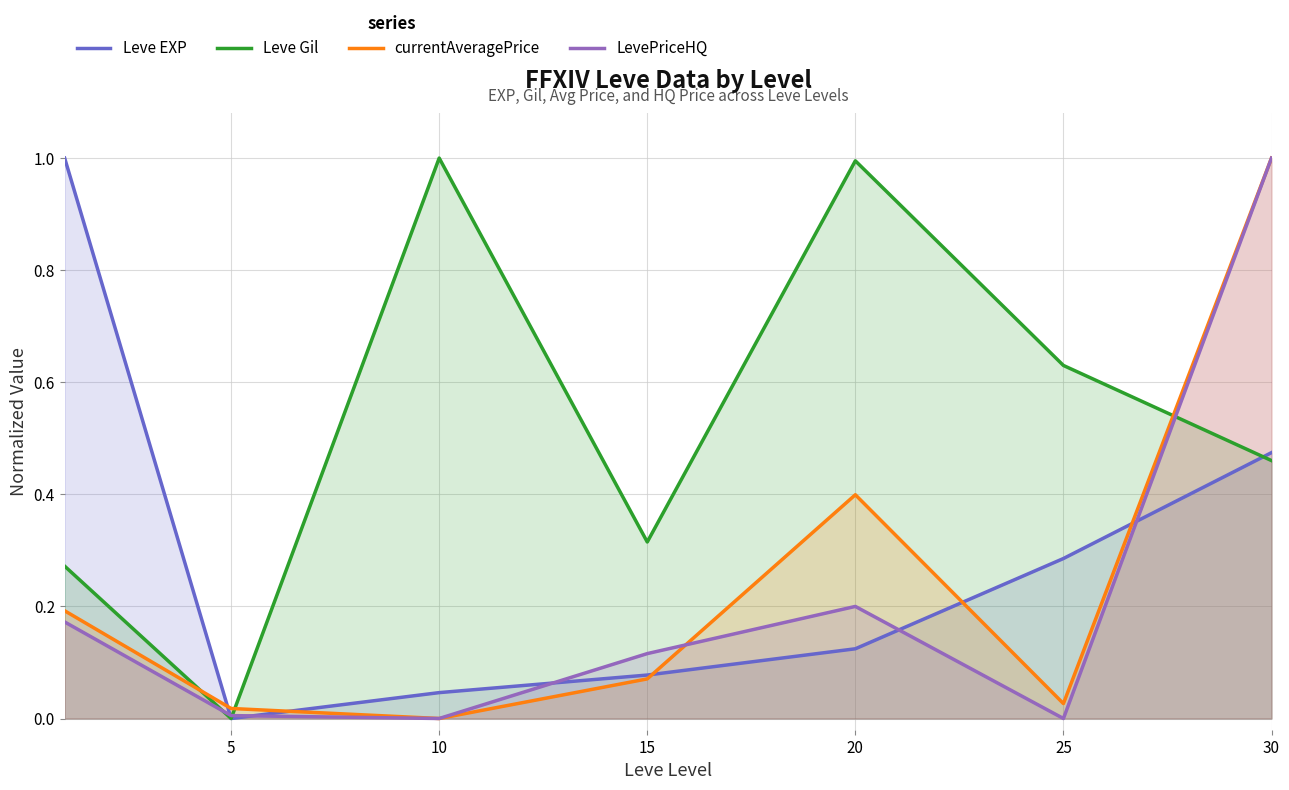

Rank the series by their maximum value, from lowest to highest.

Leve EXP, Leve Gil, currentAveragePrice, LevePriceHQ